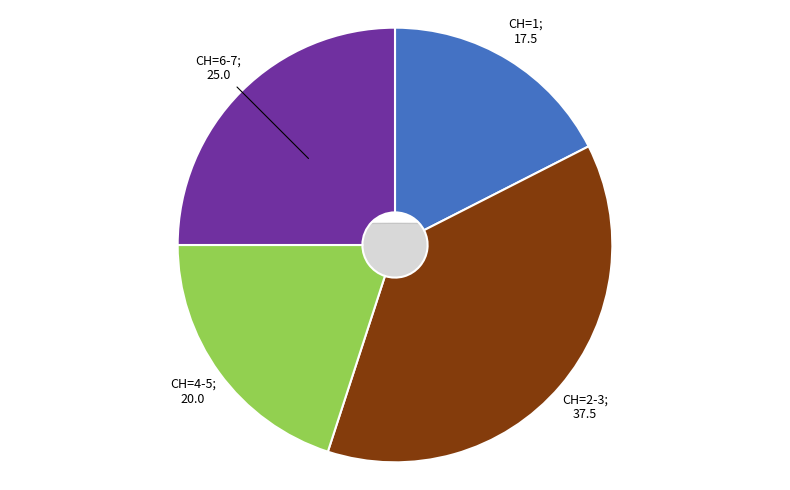

True or false: 2020-06-24 accounts for 1% of the total.

False